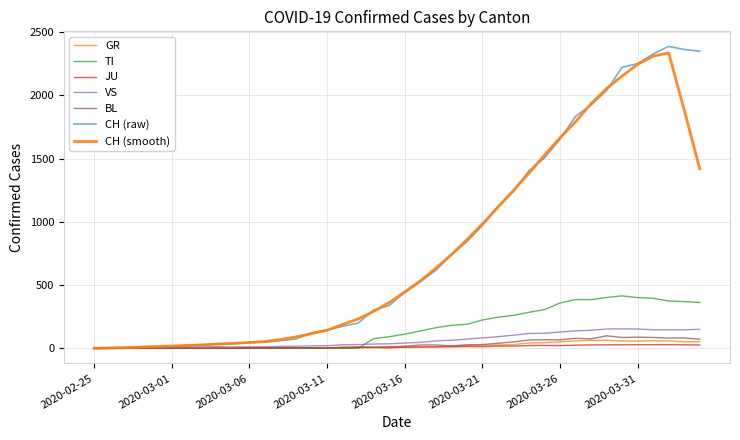

At which category does GR reach its first local peak?

2020-03-14